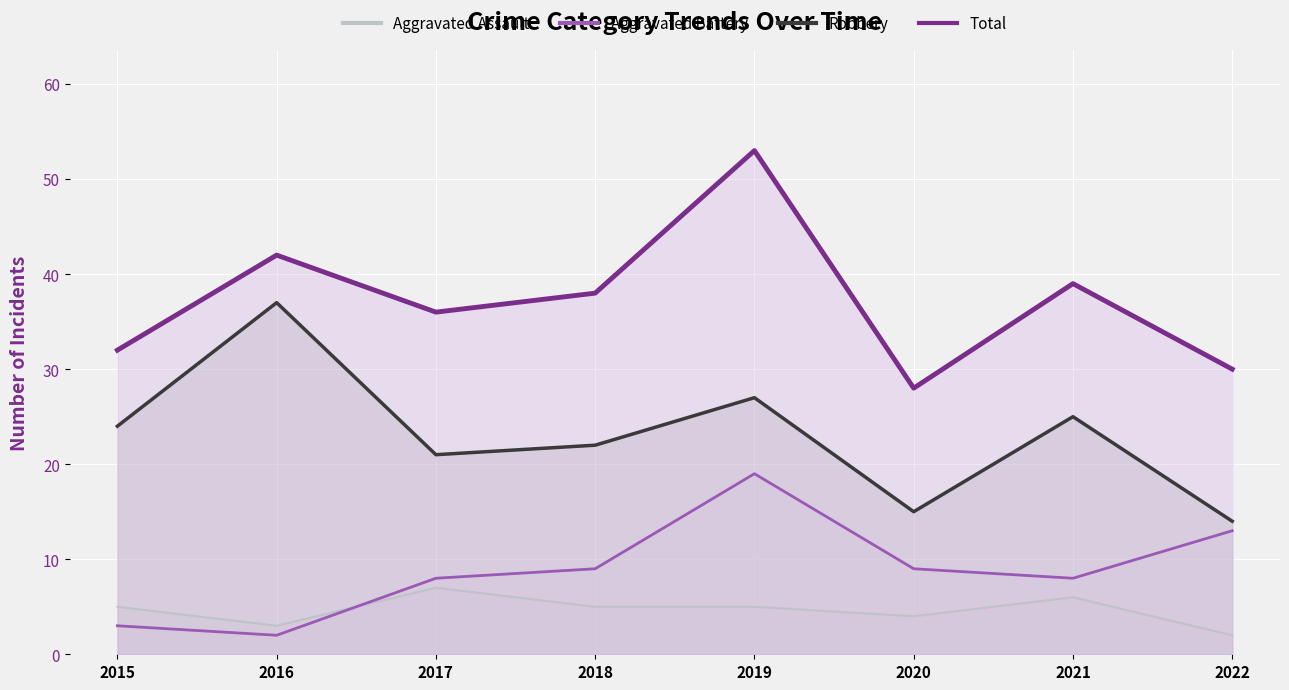

How many data points does each series have?

8